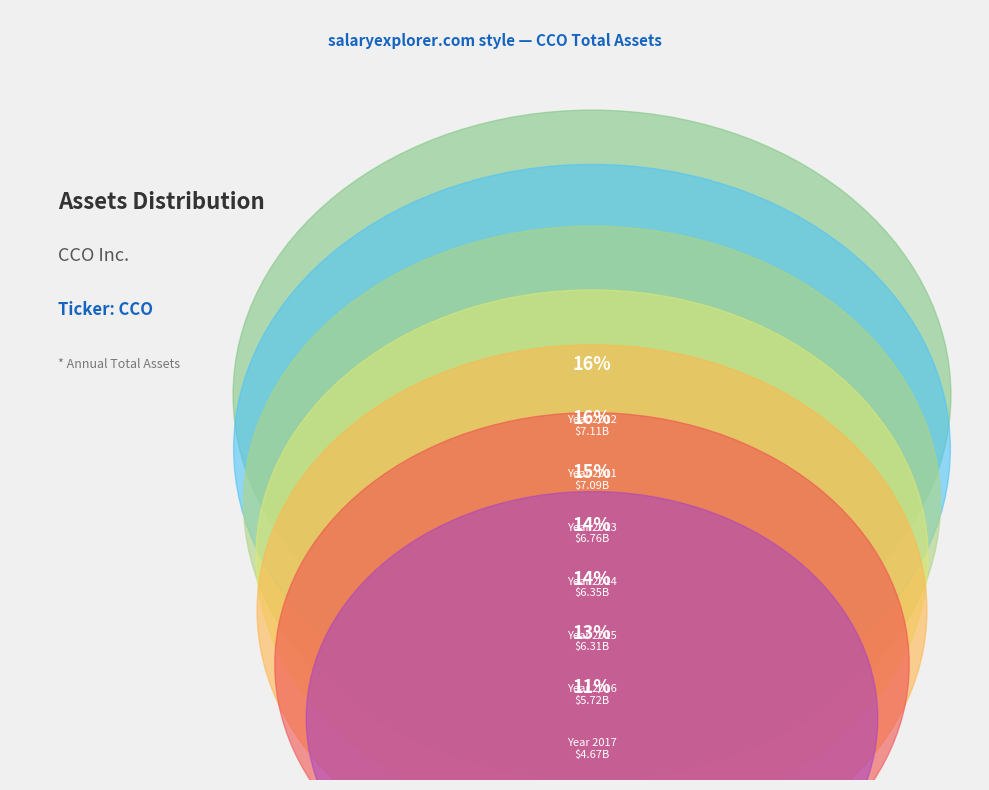

Which category has the biggest portion of the pie?

2012